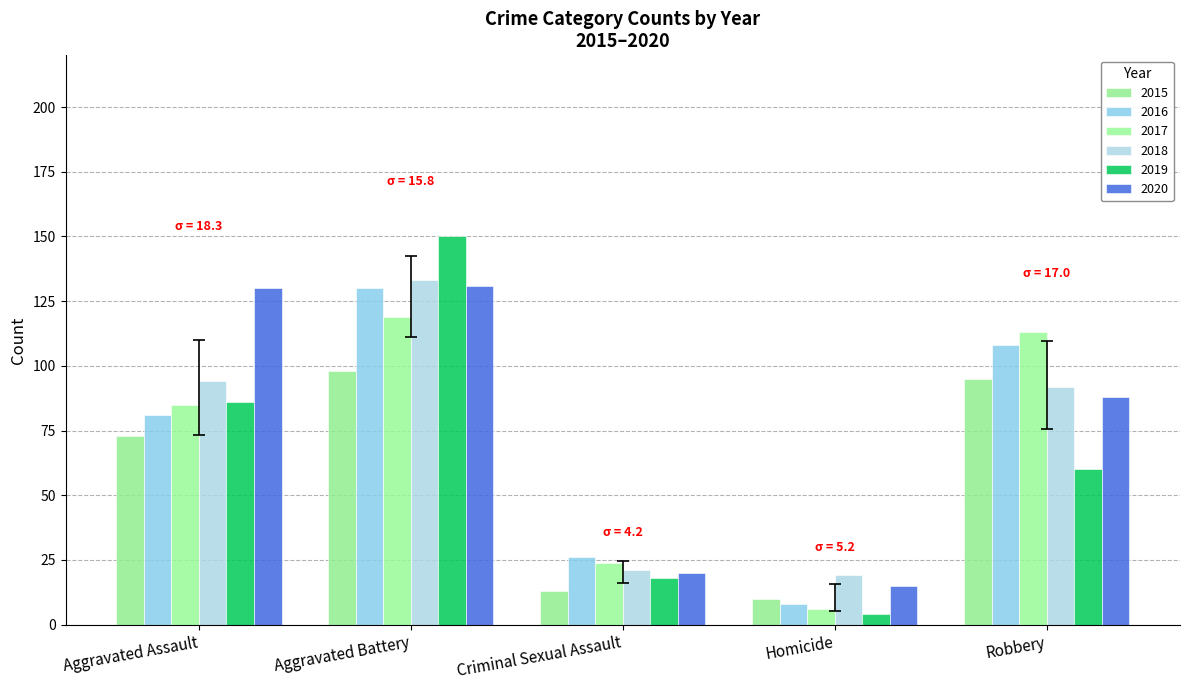

What is the sum of the 2018 values at Homicide and Aggravated Battery?

152